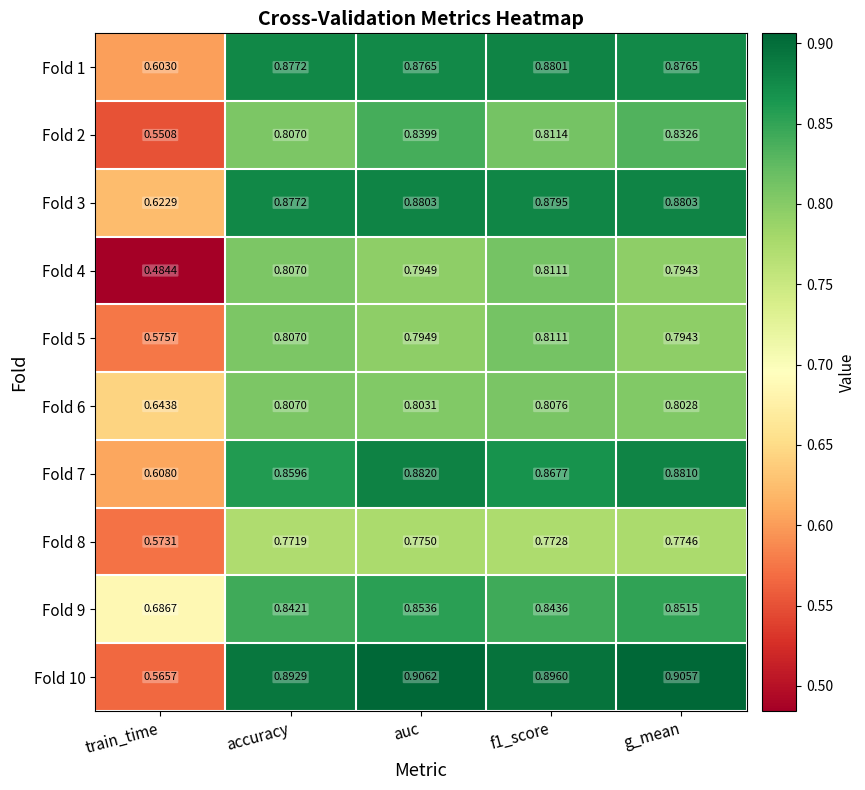

Which category has the highest value across all series?

auc